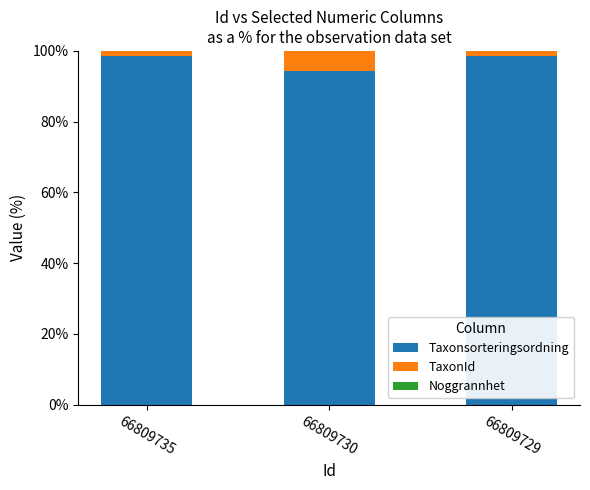

How many data points does each series have?

3